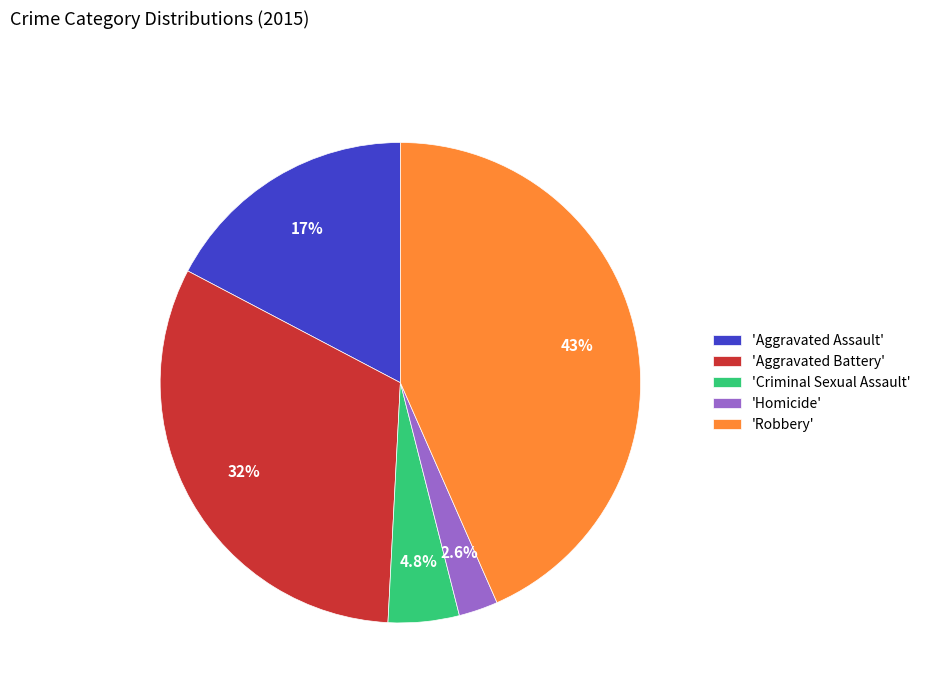

How much of the chart is everything except 'Aggravated Battery'?

68.1%